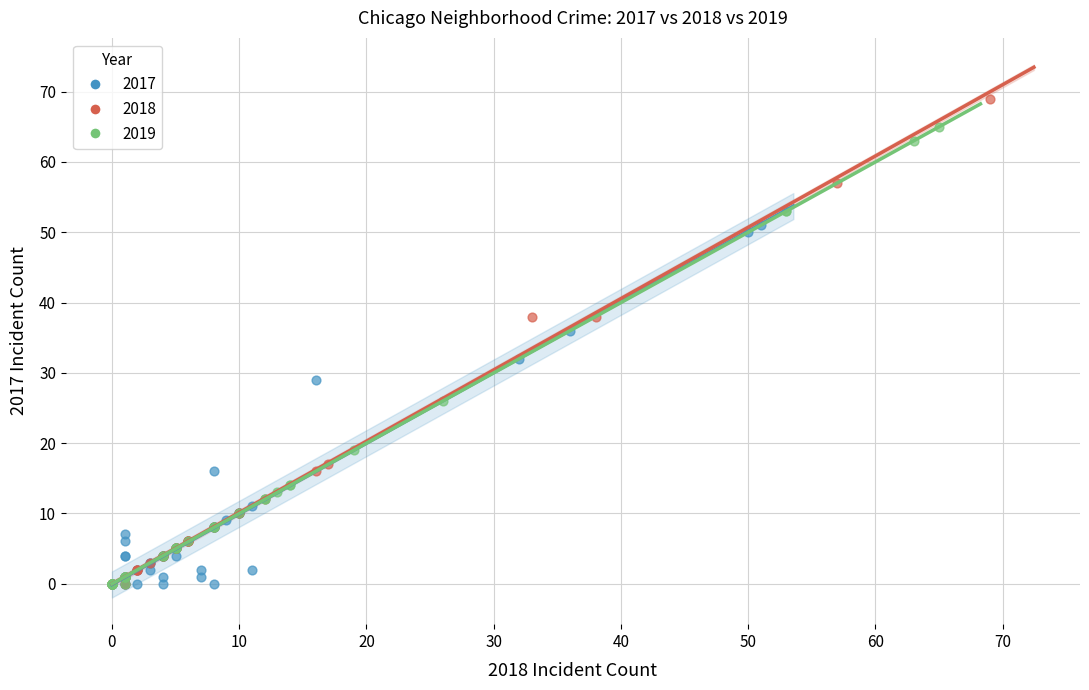

Which series has the widest spread of Y values?

2018